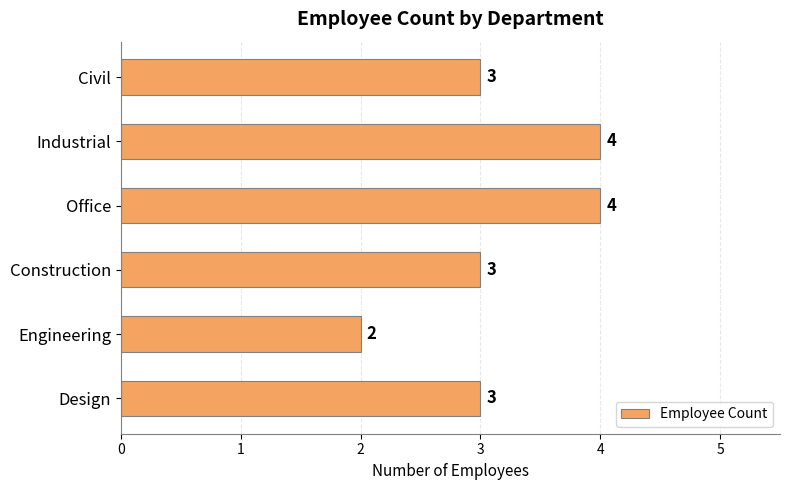

How many categories are shown in the chart?

6